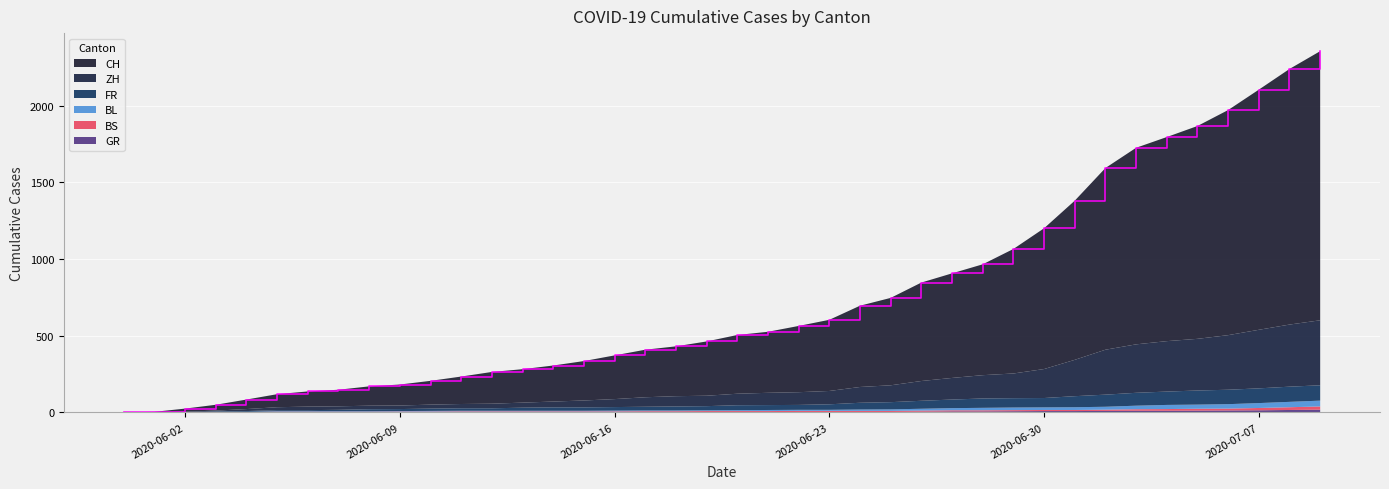

Reading left to right, list all the values displayed in this chart.

CH: 2020-05-31=0	2020-06-01=3	2020-06-02=20	2020-06-03=38	2020-06-04=62	2020-06-05=85	2020-06-06=99	2020-06-07=108	2020-06-08=126	2020-06-09=137	2020-06-10=155	2020-06-11=179	2020-06-12=207	2020-06-13=218	2020-06-14=235	2020-06-15=257	2020-06-16=285	2020-06-17=310	2020-06-18=325	2020-06-19=354	2020-06-20=383	2020-06-21=398	2020-06-22=432	2020-06-23=464	2020-06-24=530	2020-06-25=570	2020-06-26=642	2020-06-27=682	2020-06-28=723	2020-06-29=812	2020-06-30=918	2020-07-01=1038	2020-07-02=1185	2020-07-03=1282	2020-07-04=1331	2020-07-05=1388	2020-07-06=1468	2020-07-07=1566	2020-07-08=1667	2020-07-09=1755
ZH: 2020-05-31=0	2020-06-01=0	2020-06-02=2	2020-06-03=5	2020-06-04=13	2020-06-05=19	2020-06-06=23	2020-06-07=23	2020-06-08=23	2020-06-09=23	2020-06-10=26	2020-06-11=28	2020-06-12=30	2020-06-13=33	2020-06-14=38	2020-06-15=45	2020-06-16=52	2020-06-17=62	2020-06-18=67	2020-06-19=68	2020-06-20=75	2020-06-21=80	2020-06-22=83	2020-06-23=87	2020-06-24=103	2020-06-25=110	2020-06-26=129	2020-06-27=141	2020-06-28=152	2020-06-29=161	2020-06-30=189	2020-07-01=237	2020-07-02=293	2020-07-03=316	2020-07-04=329	2020-07-05=337	2020-07-06=356	2020-07-07=382	2020-07-08=405	2020-07-09=424
FR: 2020-05-31=0	2020-06-01=0	2020-06-02=2	2020-06-03=3	2020-06-04=5	2020-06-05=7	2020-06-06=7	2020-06-07=9	2020-06-08=13	2020-06-09=13	2020-06-10=15	2020-06-11=16	2020-06-12=16	2020-06-13=20	2020-06-14=22	2020-06-15=22	2020-06-16=23	2020-06-17=24	2020-06-18=26	2020-06-19=27	2020-06-20=32	2020-06-21=32	2020-06-22=32	2020-06-23=36	2020-06-24=44	2020-06-25=47	2020-06-26=52	2020-06-27=56	2020-06-28=61	2020-06-29=61	2020-06-30=61	2020-07-01=72	2020-07-02=79	2020-07-03=84	2020-07-04=87	2020-07-05=92	2020-07-06=94	2020-07-07=96	2020-07-08=99	2020-07-09=100
GR: 2020-05-31=0	2020-06-01=0	2020-06-02=0	2020-06-03=1	2020-06-04=1	2020-06-05=1	2020-06-06=1	2020-06-07=1	2020-06-08=1	2020-06-09=1	2020-06-10=1	2020-06-11=2	2020-06-12=2	2020-06-13=2	2020-06-14=2	2020-06-15=2	2020-06-16=2	2020-06-17=2	2020-06-18=2	2020-06-19=2	2020-06-20=2	2020-06-21=2	2020-06-22=3	2020-06-23=3	2020-06-24=3	2020-06-25=3	2020-06-26=5	2020-06-27=7	2020-06-28=7	2020-06-29=8	2020-06-30=9	2020-07-01=9	2020-07-02=10	2020-07-03=11	2020-07-04=11	2020-07-05=12	2020-07-06=13	2020-07-07=14	2020-07-08=16	2020-07-09=18
BL: 2020-05-31=0	2020-06-01=1	2020-06-02=1	2020-06-03=2	2020-06-04=2	2020-06-05=3	2020-06-06=3	2020-06-07=3	2020-06-08=3	2020-06-09=3	2020-06-10=4	2020-06-11=4	2020-06-12=4	2020-06-13=4	2020-06-14=4	2020-06-15=4	2020-06-16=5	2020-06-17=5	2020-06-18=5	2020-06-19=5	2020-06-20=6	2020-06-21=7	2020-06-22=7	2020-06-23=7	2020-06-24=9	2020-06-25=10	2020-06-26=12	2020-06-27=14	2020-06-28=16	2020-06-29=17	2020-06-30=17	2020-07-01=18	2020-07-02=19	2020-07-03=23	2020-07-04=27	2020-07-05=27	2020-07-06=29	2020-07-07=32	2020-07-08=35	2020-07-09=38
BS: 2020-05-31=0	2020-06-01=0	2020-06-02=0	2020-06-03=1	2020-06-04=1	2020-06-05=4	2020-06-06=4	2020-06-07=4	2020-06-08=4	2020-06-09=5	2020-06-10=5	2020-06-11=5	2020-06-12=5	2020-06-13=5	2020-06-14=5	2020-06-15=5	2020-06-16=5	2020-06-17=6	2020-06-18=6	2020-06-19=7	2020-06-20=7	2020-06-21=7	2020-06-22=7	2020-06-23=7	2020-06-24=7	2020-06-25=7	2020-06-26=7	2020-06-27=7	2020-06-28=7	2020-06-29=7	2020-06-30=7	2020-07-01=7	2020-07-02=8	2020-07-03=10	2020-07-04=11	2020-07-05=12	2020-07-06=12	2020-07-07=15	2020-07-08=18	2020-07-09=21